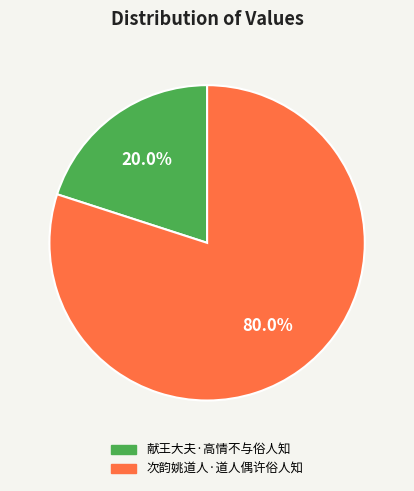

To the nearest percent, what percentage of the pie is 献王大夫·高情不与俗人知?

20%